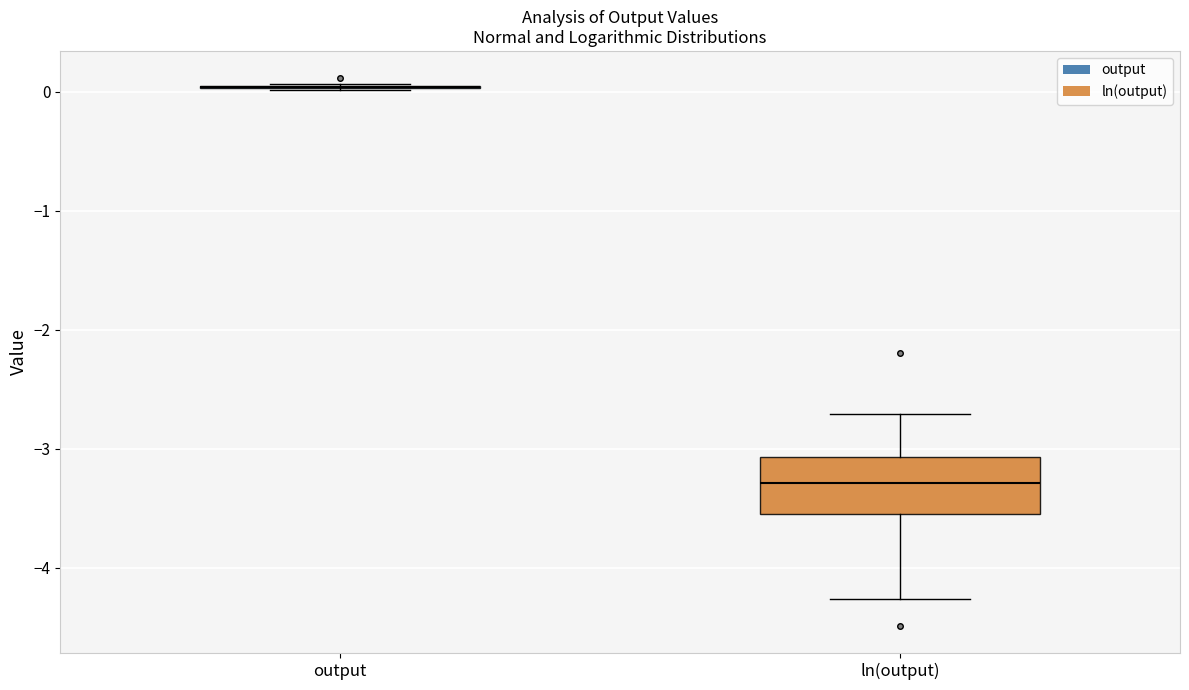

Reading left to right, read every box against the y-axis: the position of its median line, the range the box covers, and the ends of its whiskers. The values are not printed on the chart, so give them approximately, as read against the axis.

output: box collapsed to a line at 0.0, whiskers 0.0 to 0.1
ln(output): median -3.3, box -3.6 to -3.1, whiskers -4.3 to -2.7